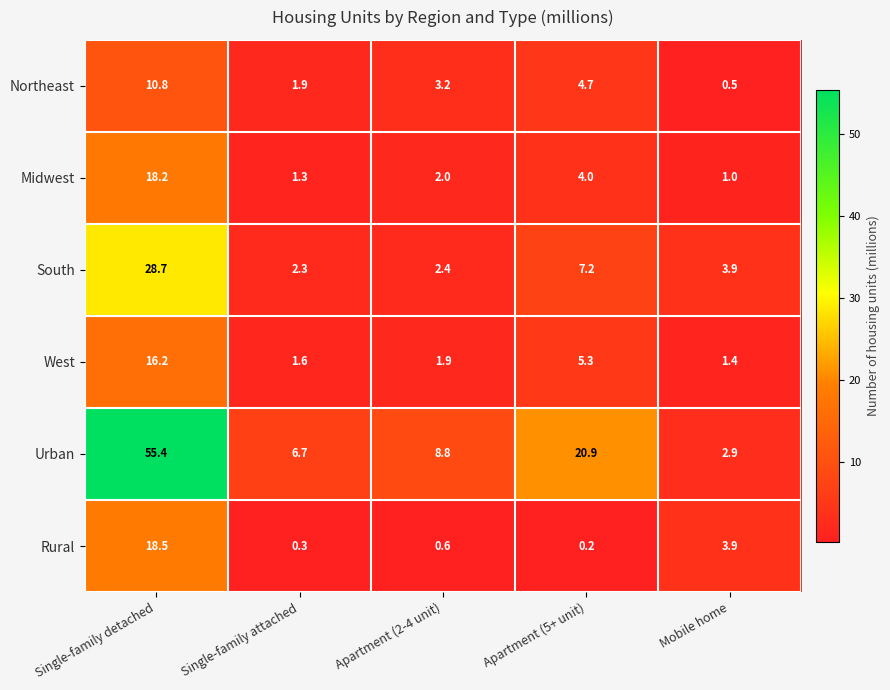

List the series in order of their peak value, lowest first.

Northeast, West, Midwest, Rural, South, Urban